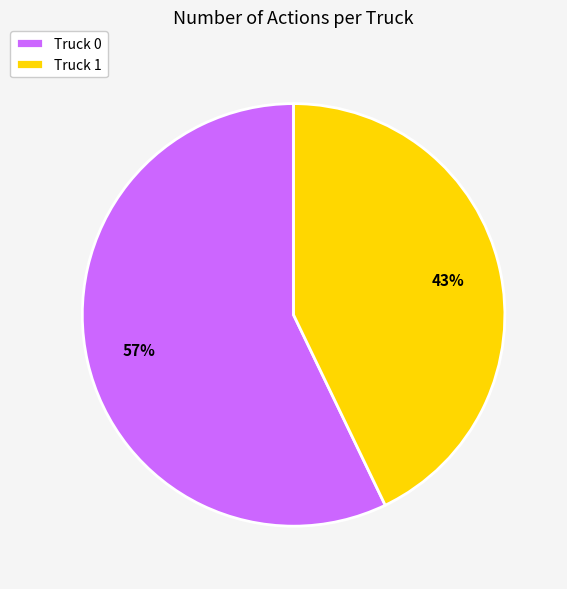

Approximately how many times larger is the value at Truck 0 compared to Truck 1?

1.3